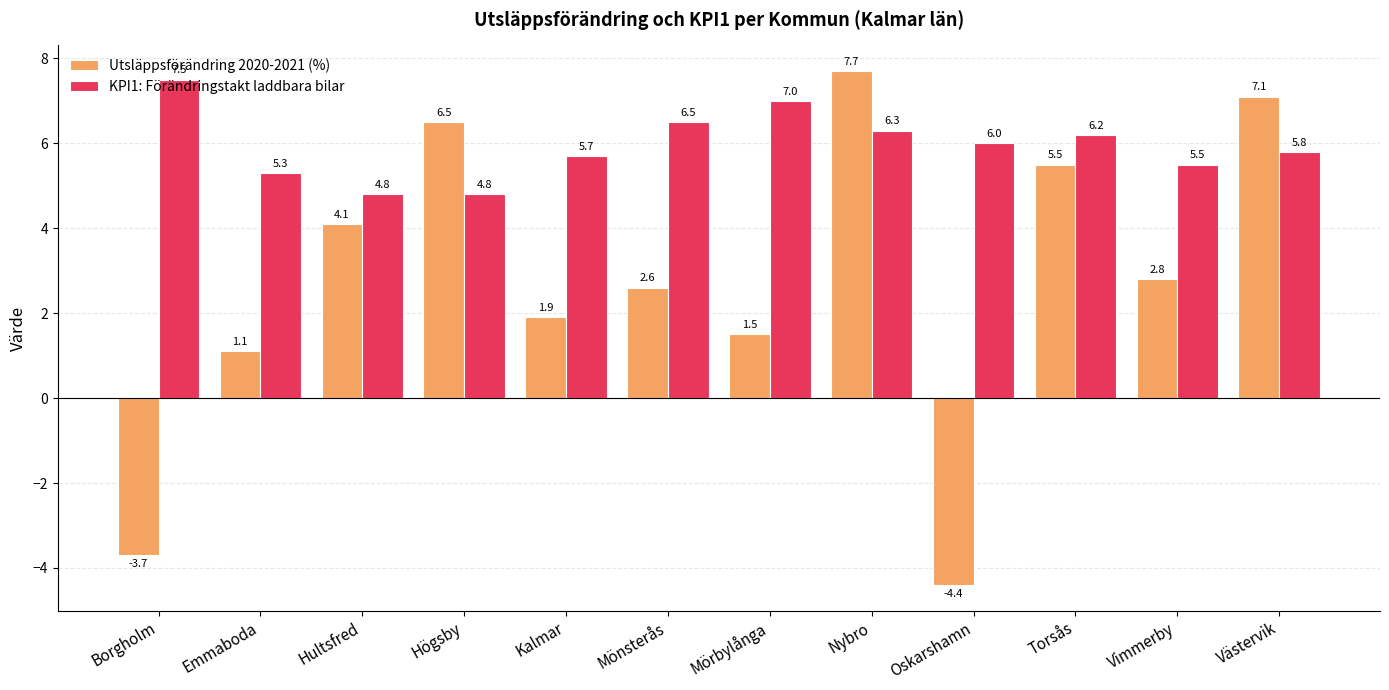

Is it true that Utsläppsförändring 2020-2021 (%) equals 7.1 at Västervik?

True